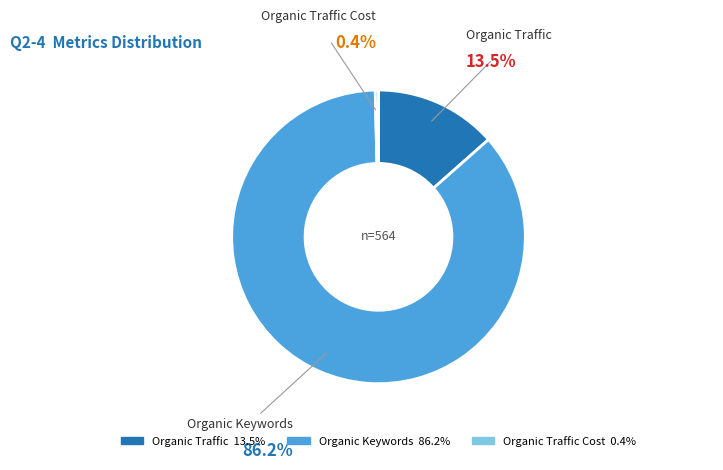

Is Organic Traffic Cost the majority of the pie?

No